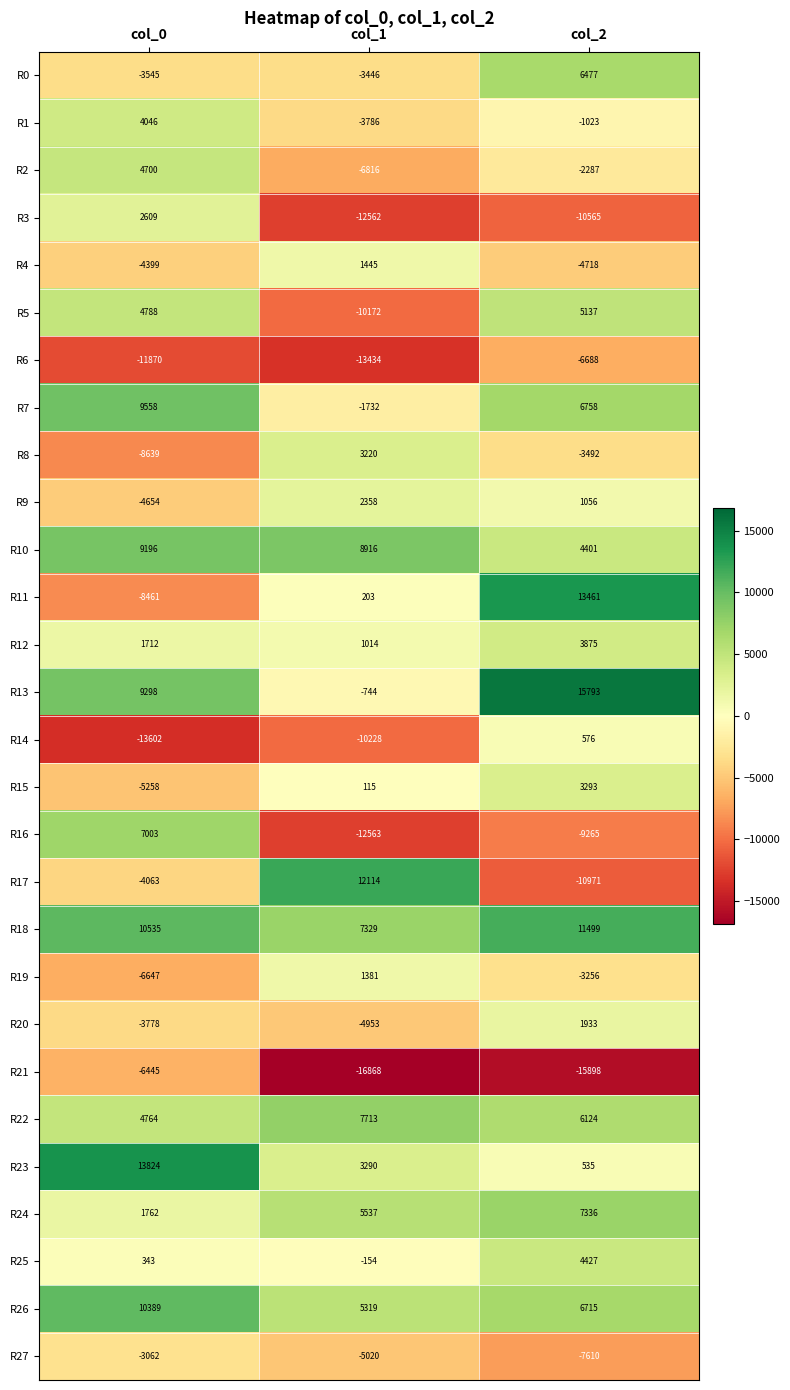

What is the approximate value of R4 at col_0?

-4399